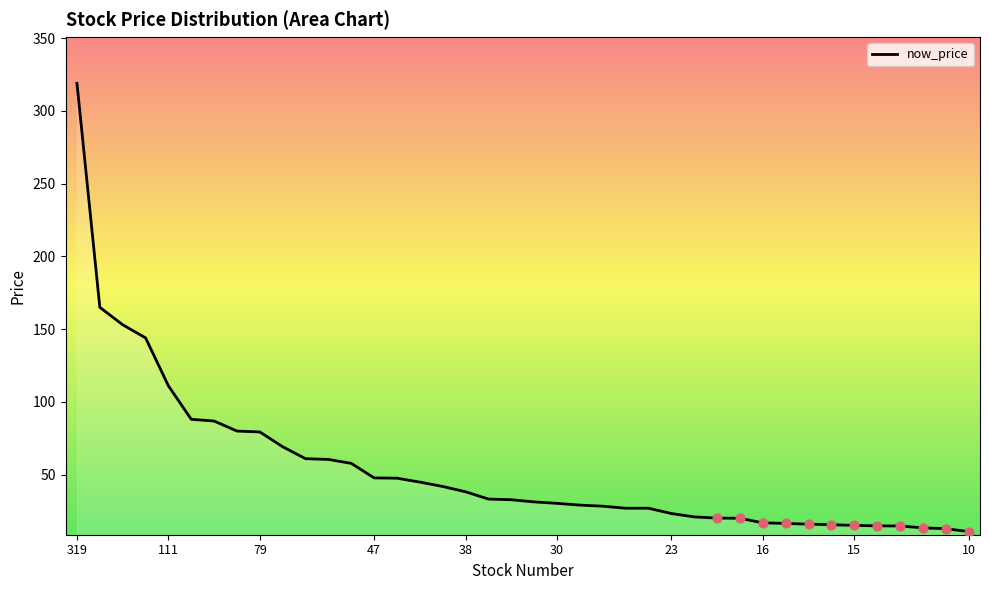

What is the minimum value shown in the chart?

10.8